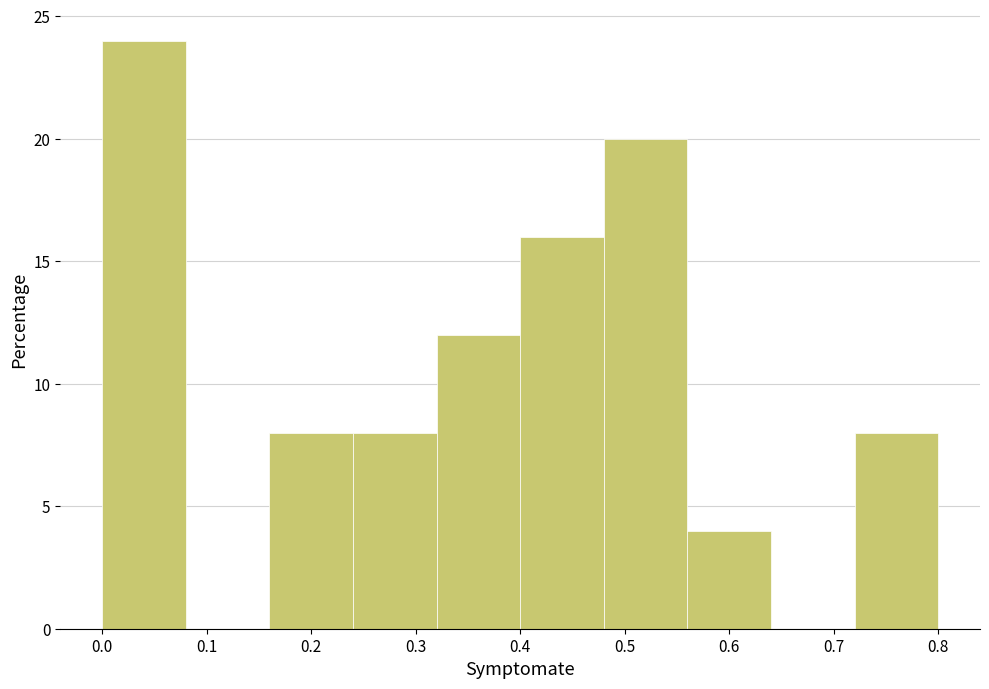

Reading left to right, transcribe this chart: for each bar, give the range it covers on the x-axis and its height. The values are not printed on the chart, so give them approximately, as read against the axis.

0.00 to 0.08: 24
0.08 to 0.16: 0
0.16 to 0.24: 8
0.24 to 0.32: 8
0.32 to 0.40: 12
0.40 to 0.48: 16
0.48 to 0.56: 20
0.56 to 0.64: 4
0.64 to 0.72: 0
0.72 to 0.80: 8